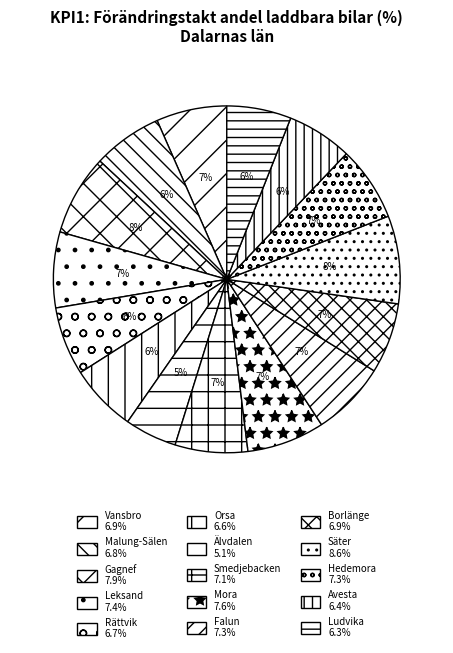

To the nearest percent, what is the combined percentage of Älvdalen and Falun?

12%